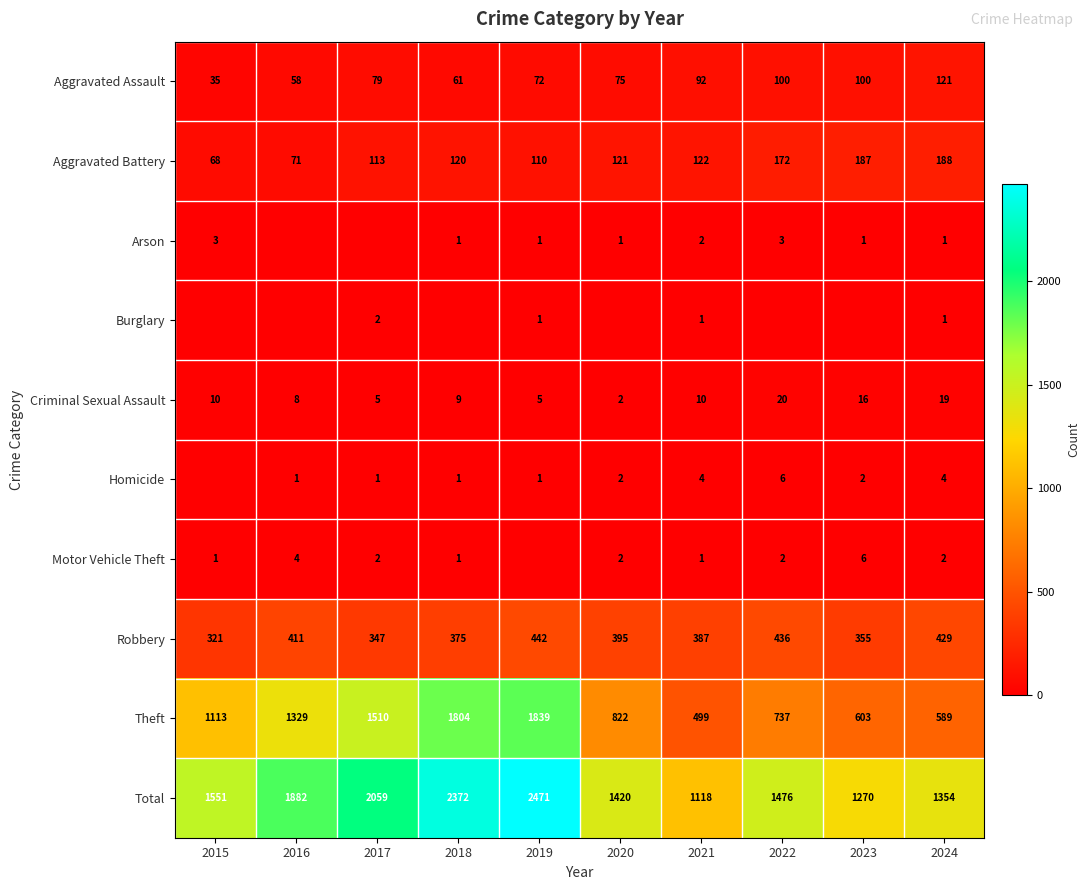

At which label does Aggravated Assault reach its peak?

2024